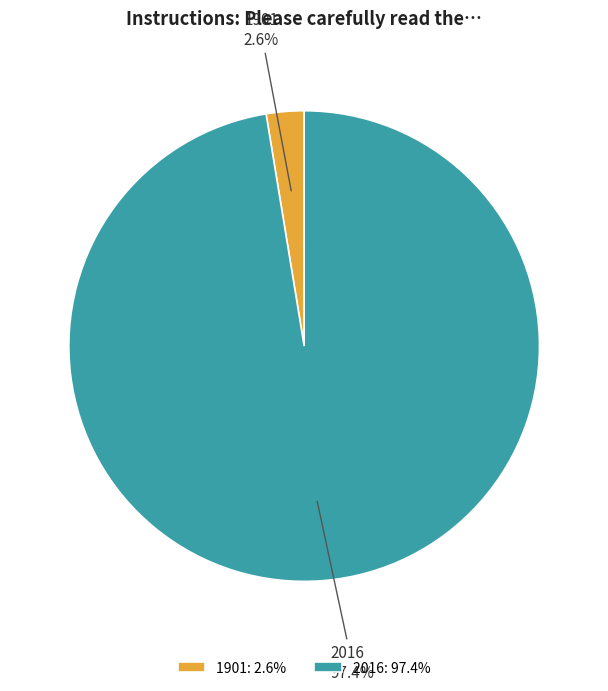

Does any single category account for the majority?

Yes